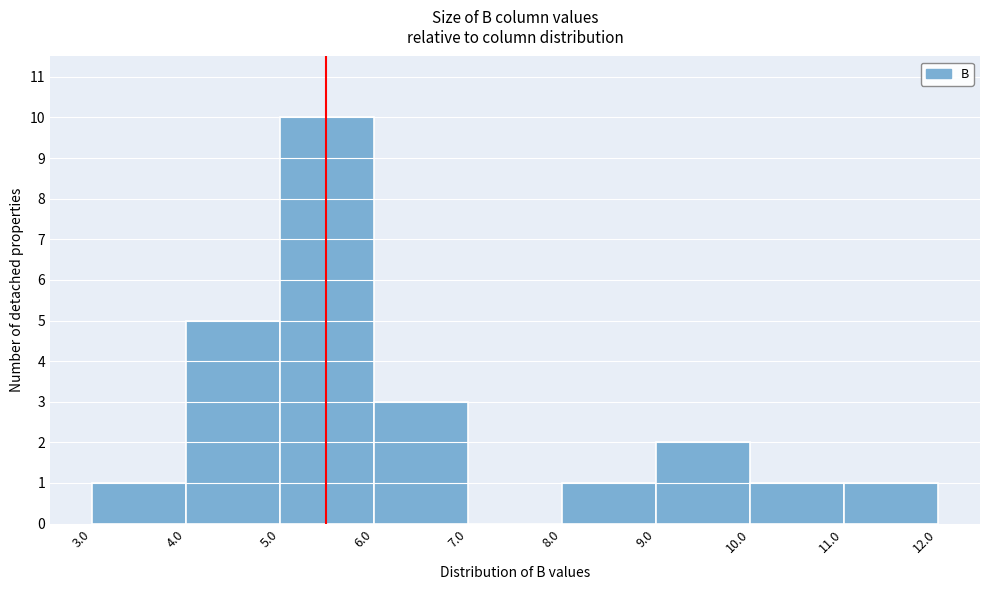

Which range on the x-axis has the tallest bar?

5.0 to 6.0